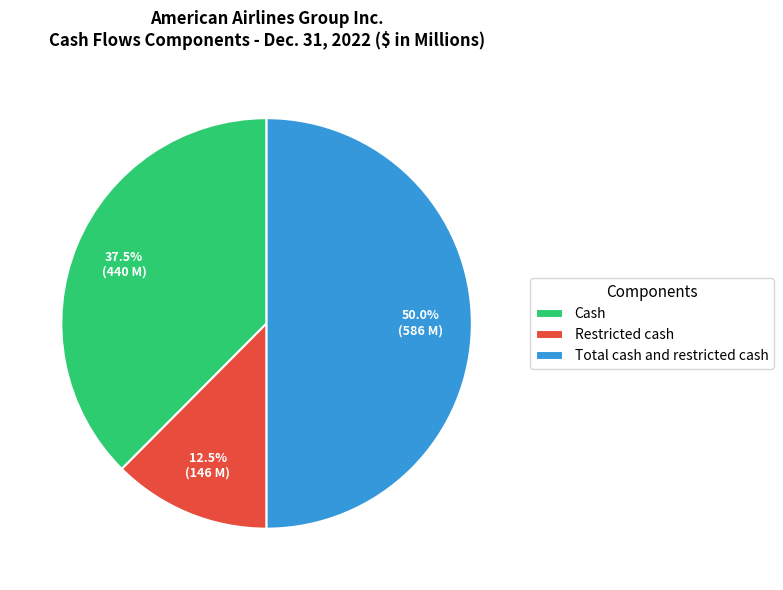

Count the number of slices in the pie.

3